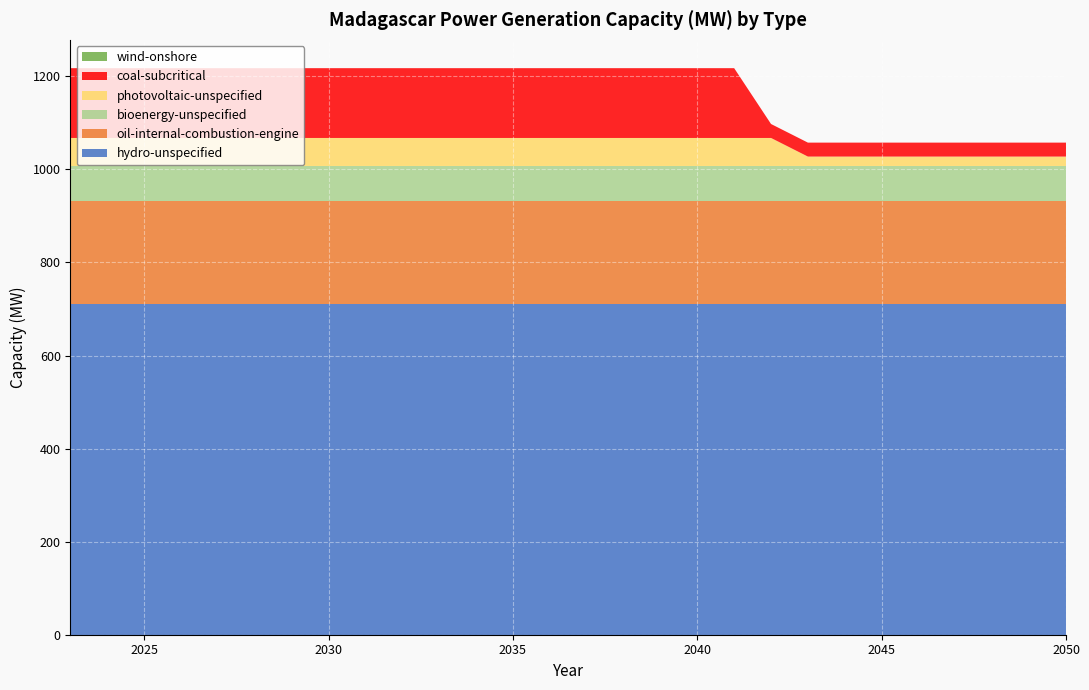

Reading right to left, what are all the values shown in this chart?

hydro-unspecified: 2050=711.4	2049=711.4	2048=711.4	2047=711.4	2046=711.4	2045=711.4	2044=711.4	2043=711.4	2042=711.4	2041=711.4	2040=711.4	2039=711.4	2038=711.4	2037=711.4	2036=711.4	2035=711.4	2034=711.4	2033=711.4	2032=711.4	2031=711.4	2030=711.4	2029=711.4	2028=711.4	2027=711.4	2026=711.4	2025=711.4	2024=711.4	2023=711.4
oil-internal-combustion-engine: 2050=221.0	2049=221.0	2048=221.0	2047=221.0	2046=221.0	2045=221.0	2044=221.0	2043=221.0	2042=221.0	2041=221.0	2040=221.0	2039=221.0	2038=221.0	2037=221.0	2036=221.0	2035=221.0	2034=221.0	2033=221.0	2032=221.0	2031=221.0	2030=221.0	2029=221.0	2028=221.0	2027=221.0	2026=221.0	2025=221.0	2024=221.0	2023=221.0
bioenergy-unspecified: 2050=75.0	2049=75.0	2048=75.0	2047=75.0	2046=75.0	2045=75.0	2044=75.0	2043=75.0	2042=75.0	2041=75.0	2040=75.0	2039=75.0	2038=75.0	2037=75.0	2036=75.0	2035=75.0	2034=75.0	2033=75.0	2032=75.0	2031=75.0	2030=75.0	2029=75.0	2028=75.0	2027=75.0	2026=75.0	2025=75.0	2024=75.0	2023=75.0
photovoltaic-unspecified: 2050=20.2	2049=20.2	2048=20.2	2047=20.2	2046=20.2	2045=20.2	2044=20.2	2043=20.2	2042=60.2	2041=60.2	2040=60.2	2039=60.2	2038=60.2	2037=60.2	2036=60.2	2035=60.2	2034=60.2	2033=60.2	2032=60.2	2031=60.2	2030=60.2	2029=60.2	2028=60.2	2027=60.2	2026=60.2	2025=60.2	2024=60.2	2023=60.2
coal-subcritical: 2050=30.0	2049=30.0	2048=30.0	2047=30.0	2046=30.0	2045=30.0	2044=30.0	2043=30.0	2042=30.0	2041=150.0	2040=150.0	2039=150.0	2038=150.0	2037=150.0	2036=150.0	2035=150.0	2034=150.0	2033=150.0	2032=150.0	2031=150.0	2030=150.0	2029=150.0	2028=150.0	2027=150.0	2026=150.0	2025=150.0	2024=150.0	2023=150.0
wind-onshore: 2050=0.0	2049=0.0	2048=0.0	2047=0.0	2046=0.0	2045=0.0	2044=0.0	2043=0.0	2042=0.0	2041=0.0	2040=0.0	2039=0.0	2038=0.0	2037=0.0	2036=0.0	2035=0.0	2034=0.0	2033=0.0	2032=0.0	2031=0.0	2030=0.0	2029=0.0	2028=0.0	2027=0.0	2026=0.0	2025=0.0	2024=0.0	2023=0.0